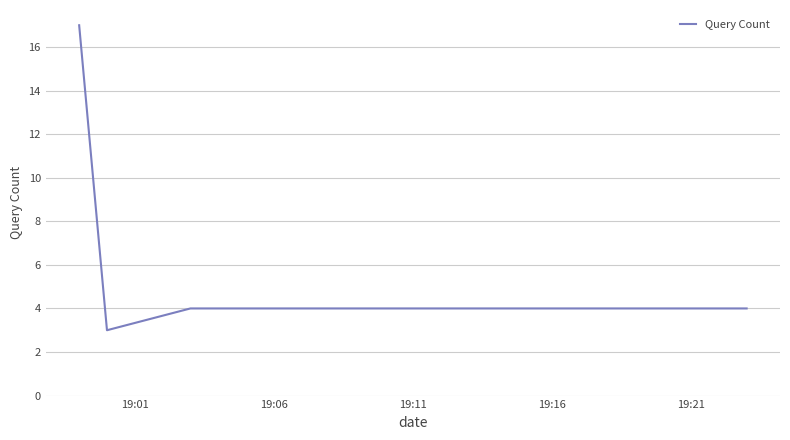

What is the smallest value displayed?

3